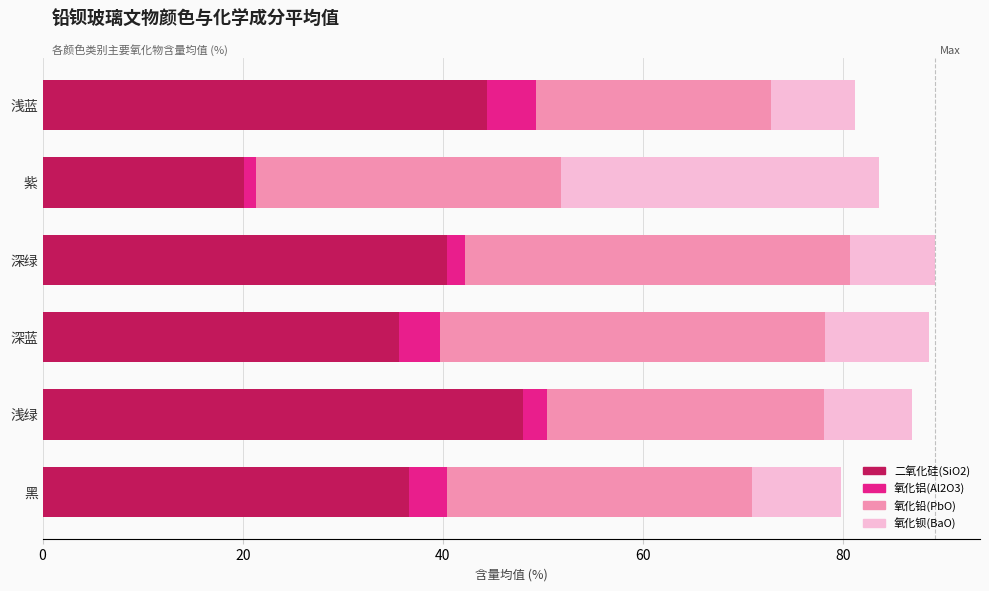

What is the average value of the 二氧化硅(SiO2) series?

37.5